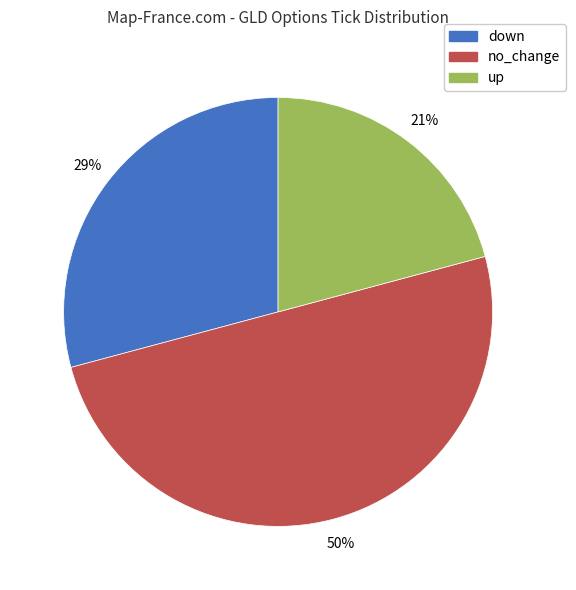

To the nearest percent, what percentage of the pie is up?

21%